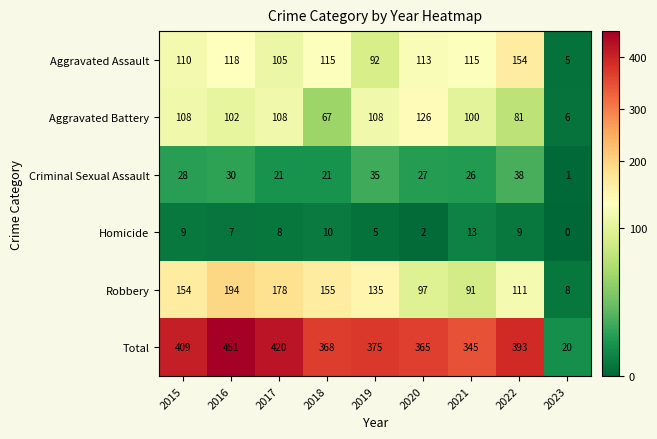

What is the greatest value displayed?

451